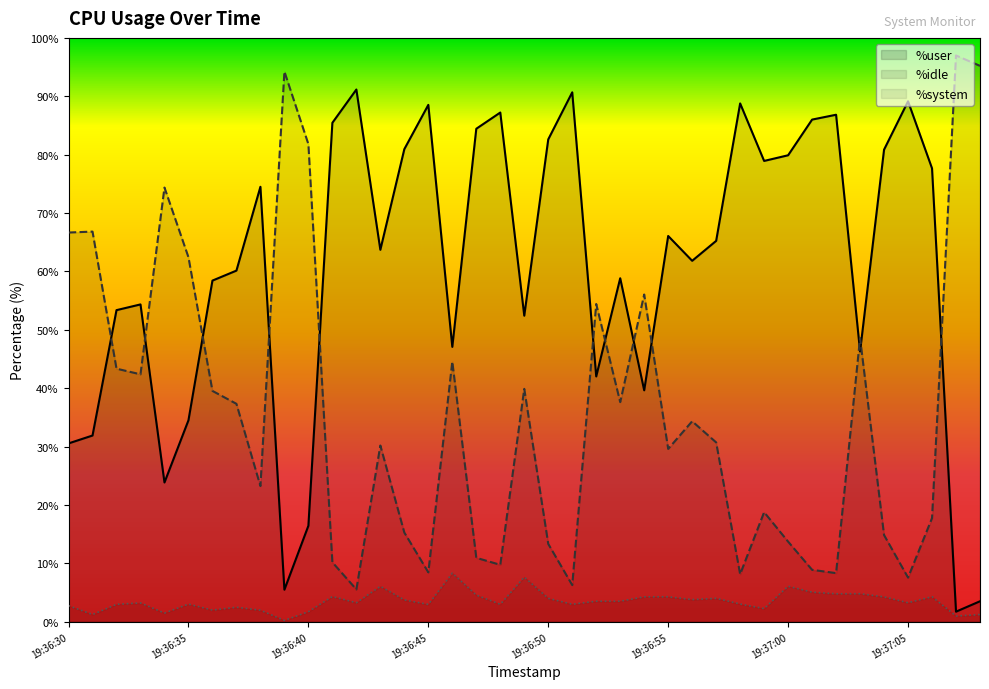

Does the chart display data point markers on the line(s)?

No